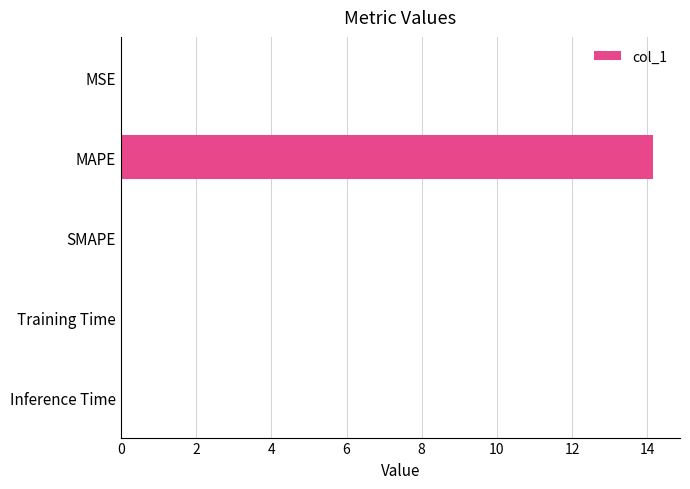

Is it true that the value at SMAPE is 6.9?

False